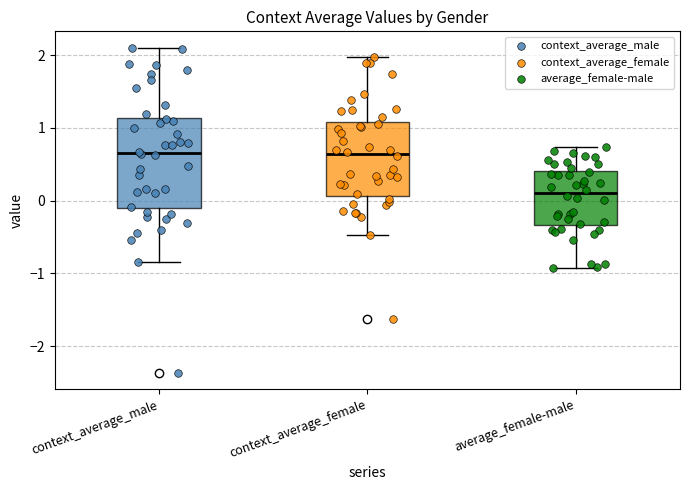

Reading left to right, transcribe this box plot: for each box, give where its median line is, the range the box spans, and where its two whiskers end, as read against the y-axis. The values are not printed on the chart, so give them approximately, as read against the axis.

context_average_male: median 0.7, box -0.1 to 1.1, whiskers -0.8 to 2.1
context_average_female: median 0.6, box 0.1 to 1.1, whiskers -0.5 to 2.0
average_female-male: median 0.1, box -0.3 to 0.4, whiskers -0.9 to 0.7